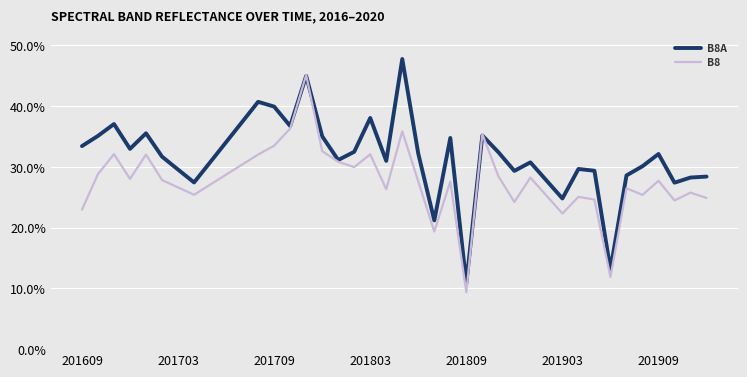

Which series has the largest total across all categories?

B8A